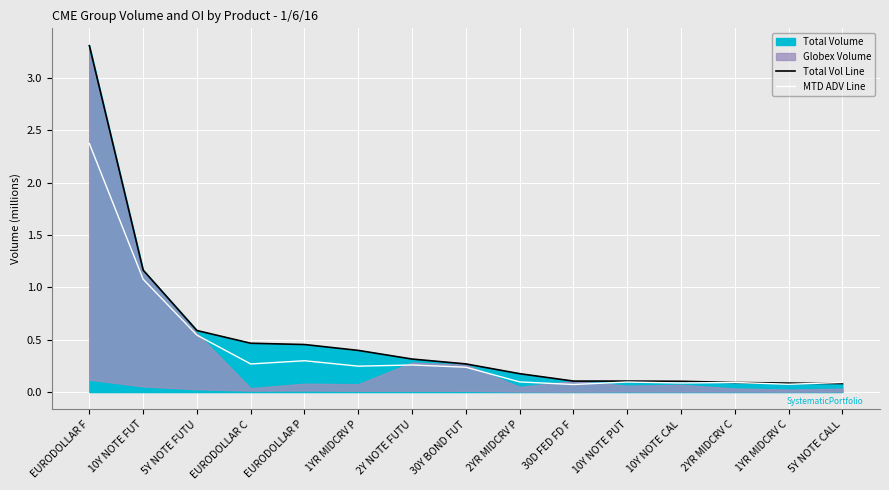

Which series has the largest range (max minus min)?

Total Vol Line